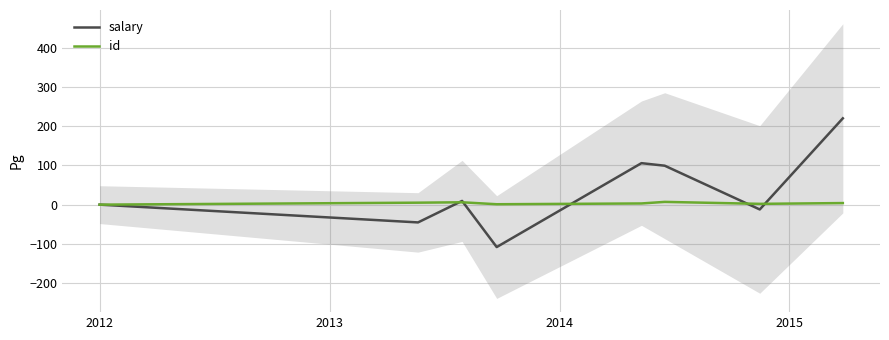

What is the highest value of the salary series?

220.0